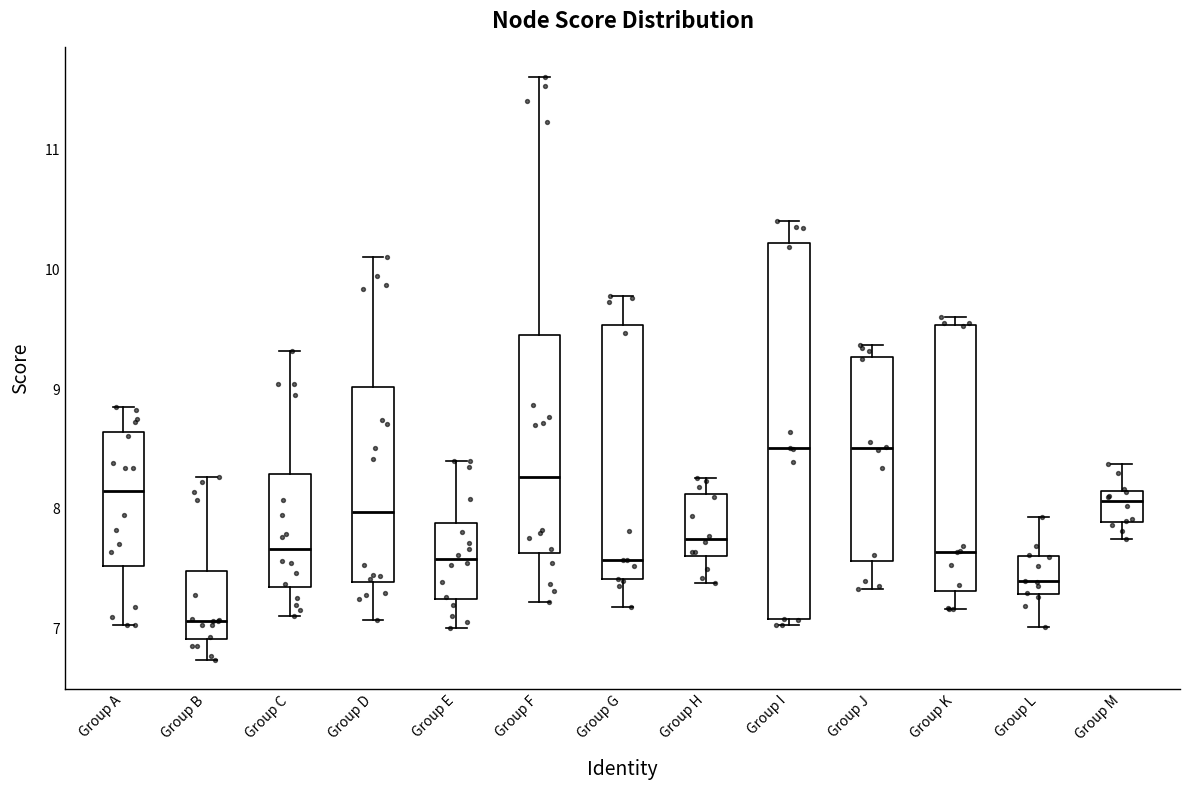

Reading left to right, read every box against the y-axis: the position of its median line, the range the box covers, and the ends of its whiskers. The values are not printed on the chart, so give them approximately, as read against the axis.

Group A: median 8.1, box 7.5 to 8.6, whiskers 7.0 to 8.8
Group B: median 7.1, box 6.9 to 7.5, whiskers 6.7 to 8.3
Group C: median 7.7, box 7.3 to 8.3, whiskers 7.1 to 9.3
Group D: median 8.0, box 7.4 to 9.0, whiskers 7.1 to 10.1
Group E: median 7.6, box 7.2 to 7.9, whiskers 7.0 to 8.4
Group F: median 8.3, box 7.6 to 9.5, whiskers 7.2 to 11.6
Group G: median 7.6, box 7.4 to 9.5, whiskers 7.2 to 9.8
Group H: median 7.7, box 7.6 to 8.1, whiskers 7.4 to 8.3
Group I: median 8.5, box 7.1 to 10.2, whiskers 7.0 to 10.4
Group J: median 8.5, box 7.6 to 9.3, whiskers 7.3 to 9.4
Group K: median 7.6, box 7.3 to 9.5, whiskers 7.2 to 9.6
Group L: median 7.4, box 7.3 to 7.6, whiskers 7.0 to 7.9
Group M: median 8.1 (just below the box's upper edge), box 7.9 to 8.1, whiskers 7.8 to 8.4